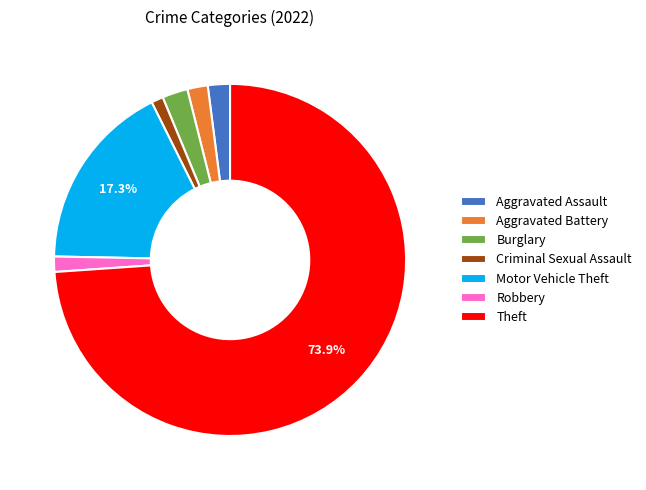

What percentage is NOT represented by Motor Vehicle Theft?

82.7%